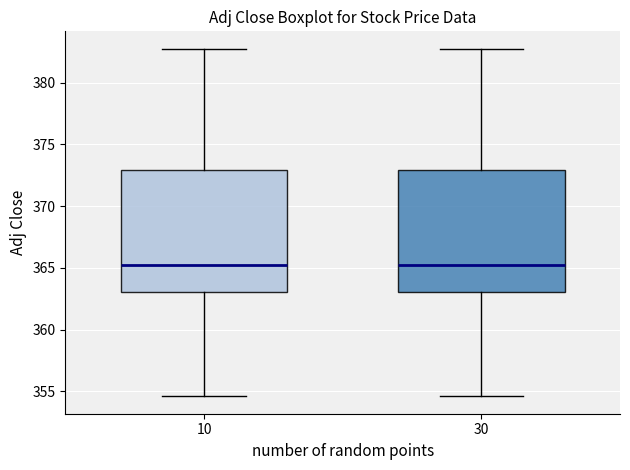

Where is the lower edge of the box at x = 30 on the y-axis? The values are not printed on the chart, so give them approximately, as read against the axis.

363.0